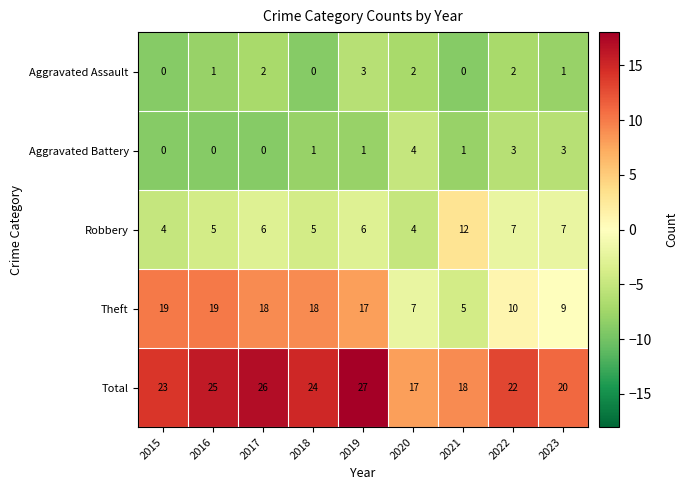

Which series changed the most between 2017 and 2023?

Theft